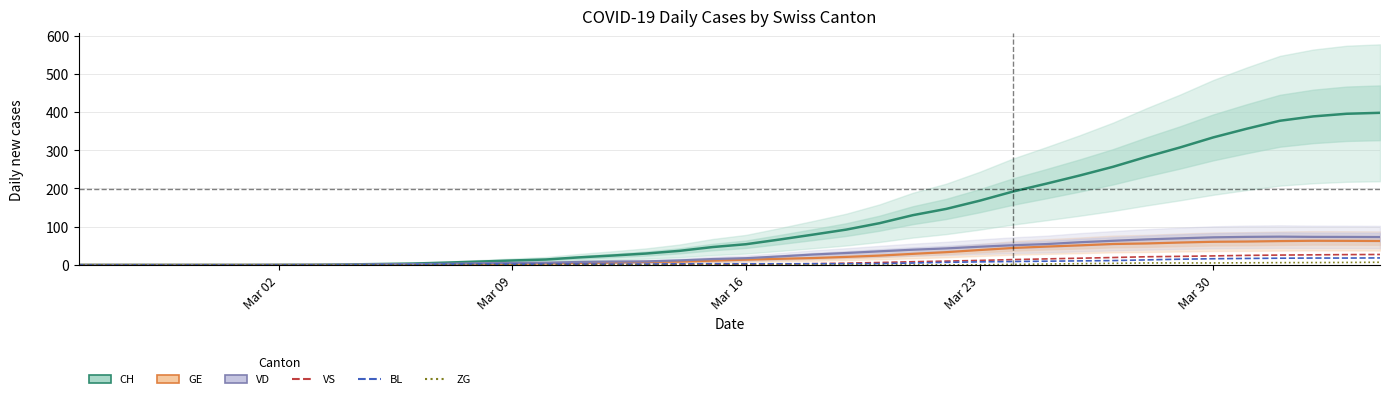

Reading left to right, extract all data points from this chart.

CH: 0.0	0.0	0.0	0.0	0.0	0.0	0.2	0.4	1.2	2.4	3.6	6.0	8.8	11.6	14.2	19.8	24.6	29.8	36.8	46.8	54.2	66.4	79.2	92.4	109.2	130.2	146.6	168.0	192.0	212.6	234.0	256.8	282.8	307.2	333.6	356.2	377.2	388.6	395.5	398.0
GE: 0.0	0.0	0.0	0.0	0.0	0.0	0.0	0.0	0.0	0.0	0.0	0.6	1.4	2.6	3.8	5.2	6.2	7.8	8.6	11.2	13.8	16.0	18.0	21.0	24.4	29.0	33.4	39.0	44.4	48.0	51.2	54.8	56.2	58.6	60.6	61.2	62.4	63.2	63.0	62.7
VD: 0.0	0.0	0.0	0.0	0.0	0.0	0.2	0.4	0.8	1.6	2.2	3.0	4.4	5.4	5.8	7.8	8.8	9.2	11.8	15.4	17.6	22.2	27.2	31.2	35.6	39.8	43.2	47.6	51.6	54.6	59.4	63.2	66.8	69.6	72.2	73.4	74.0	73.4	73.2	73.0
VS: 0.0	0.0	0.0	0.0	0.0	0.0	0.0	0.0	0.0	0.0	0.2	0.4	0.6	0.8	1.0	1.0	1.0	1.0	1.2	1.4	1.6	2.4	3.4	4.6	6.4	8.4	10.0	11.8	14.0	15.8	17.6	19.4	21.4	22.4	23.6	25.0	25.8	26.4	27.0	27.3
BL: 0.0	0.0	0.0	0.0	0.0	0.0	0.0	0.0	0.4	0.8	1.2	2.0	2.2	2.0	2.2	2.4	2.0	2.2	2.8	3.2	3.0	3.0	3.0	3.0	3.4	5.0	6.8	8.0	9.0	9.8	10.6	11.4	13.2	15.0	16.2	17.0	17.6	18.0	18.0	18.3
ZG: 0.0	0.0	0.0	0.0	0.0	0.0	0.0	0.0	0.0	0.0	0.0	0.0	0.0	0.0	0.0	0.0	0.0	0.0	0.0	0.0	0.0	0.0	0.0	0.0	0.0	0.0	0.2	0.4	1.4	2.4	3.4	4.2	5.2	5.2	5.2	5.6	6.0	6.2	6.5	7.0